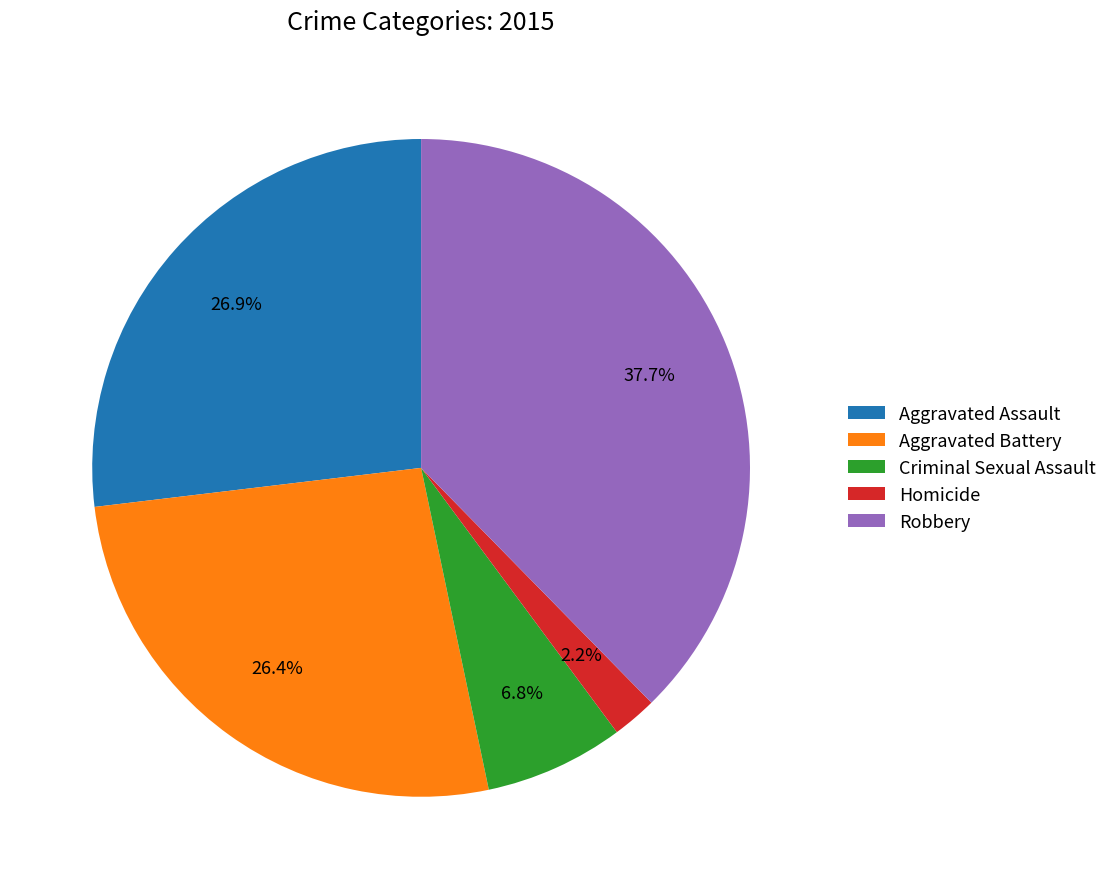

How many segments does this pie chart have?

5